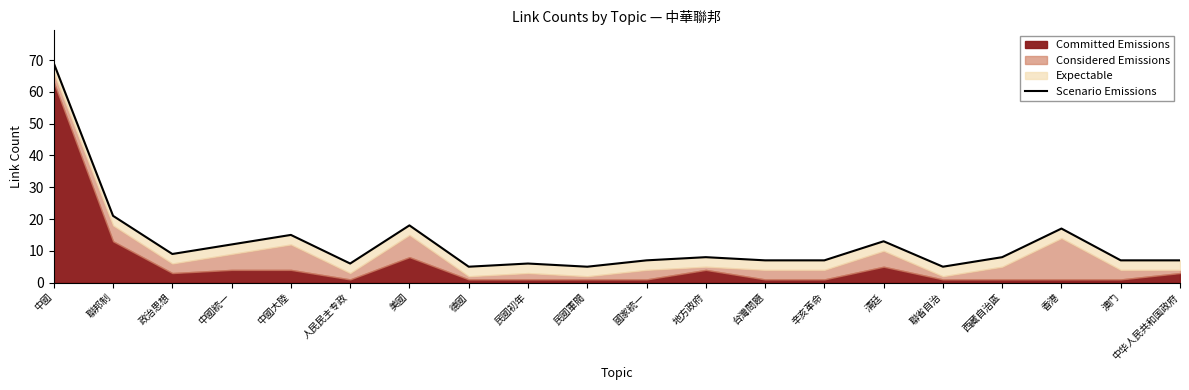

What is the label of the 17th point from the right?

中國統一